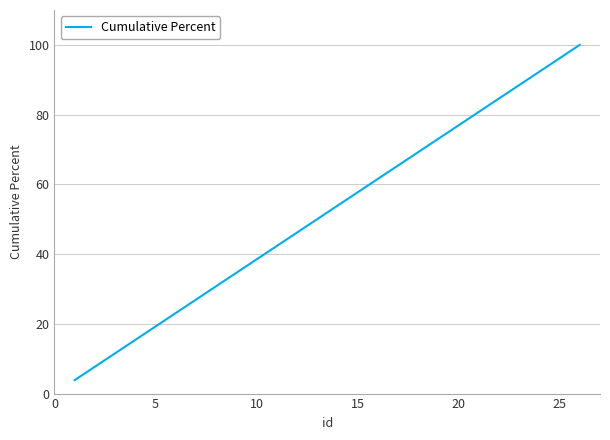

How many lines are shown in the chart?

1